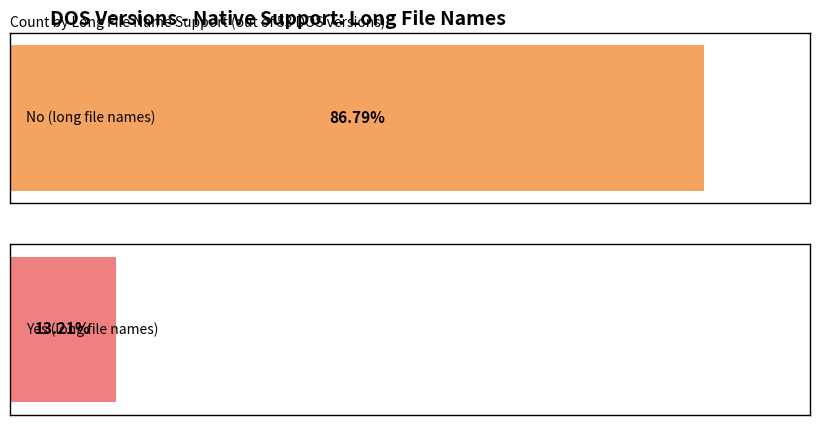

At which label does Yes reach its minimum?

No